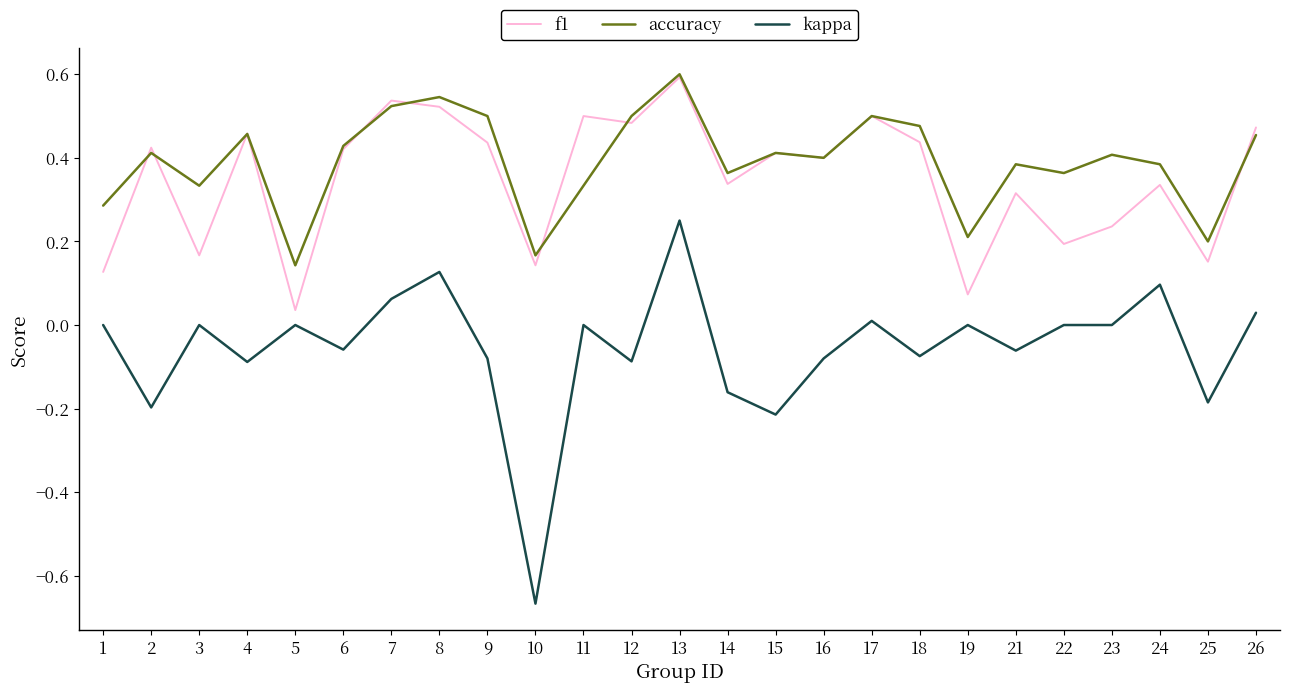

At 9, list the series in order from smallest to largest.

kappa, f1, accuracy